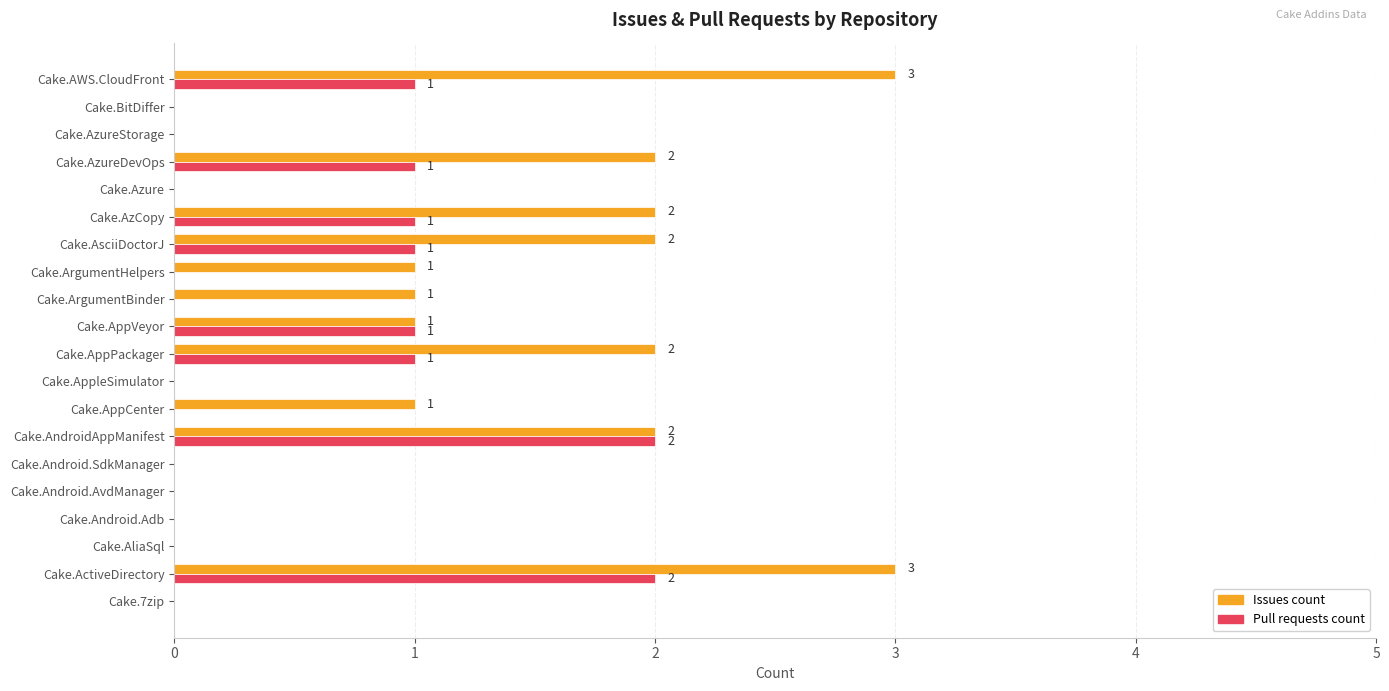

What is the maximum value shown in the chart?

3